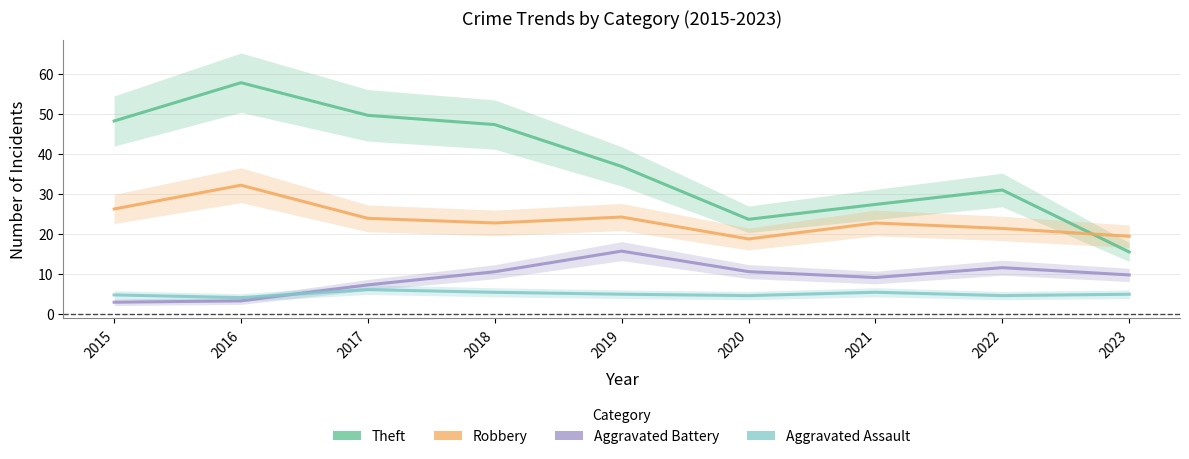

What is the total value across all series at 2021?

64.3